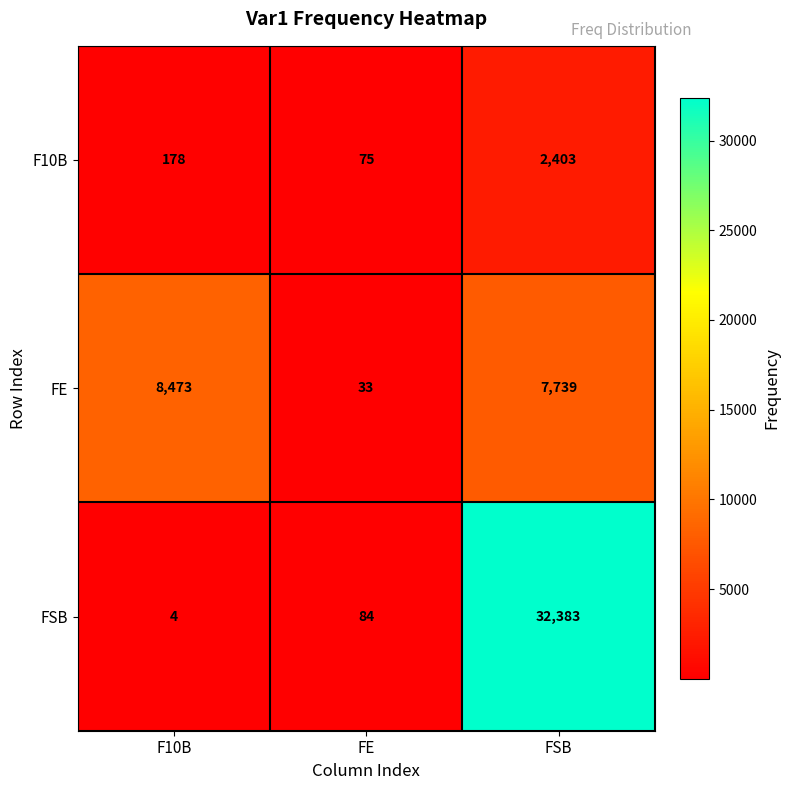

What is the difference between the maximum and second lowest values in the F10B series?

2225